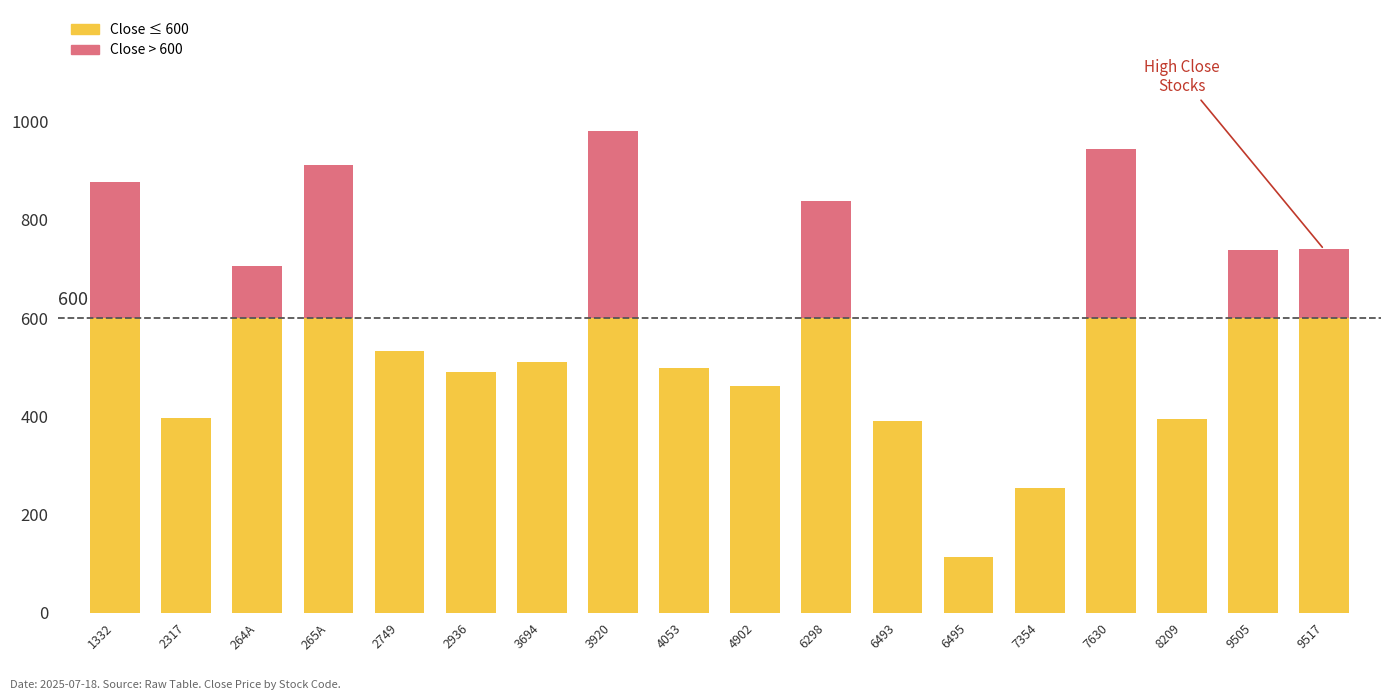

What is the total value across all series at 4053?

499.0